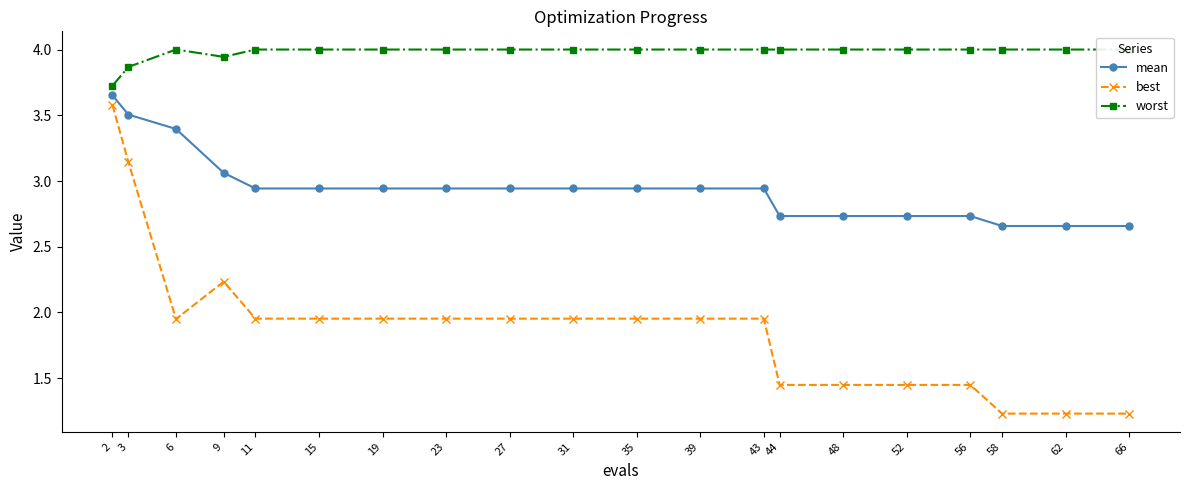

What is the difference between the maximum and second lowest values in the best series?

2.3